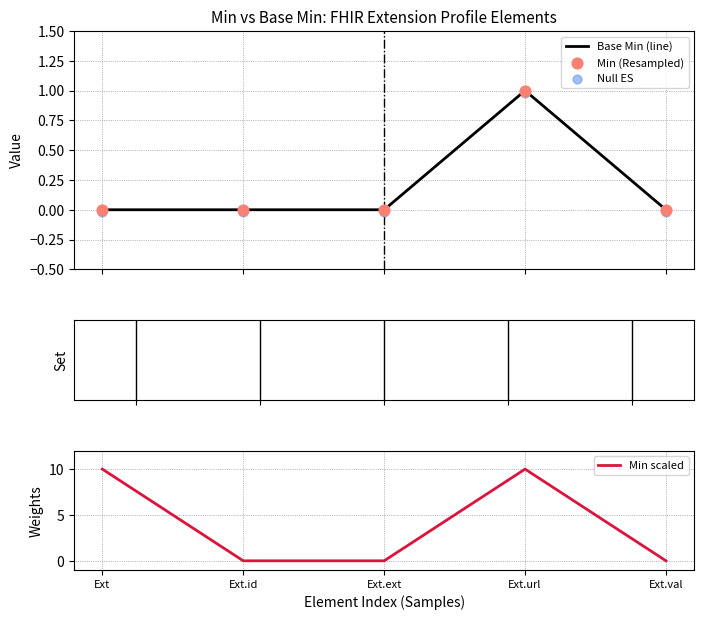

Which series has the largest total across all categories?

Min scaled